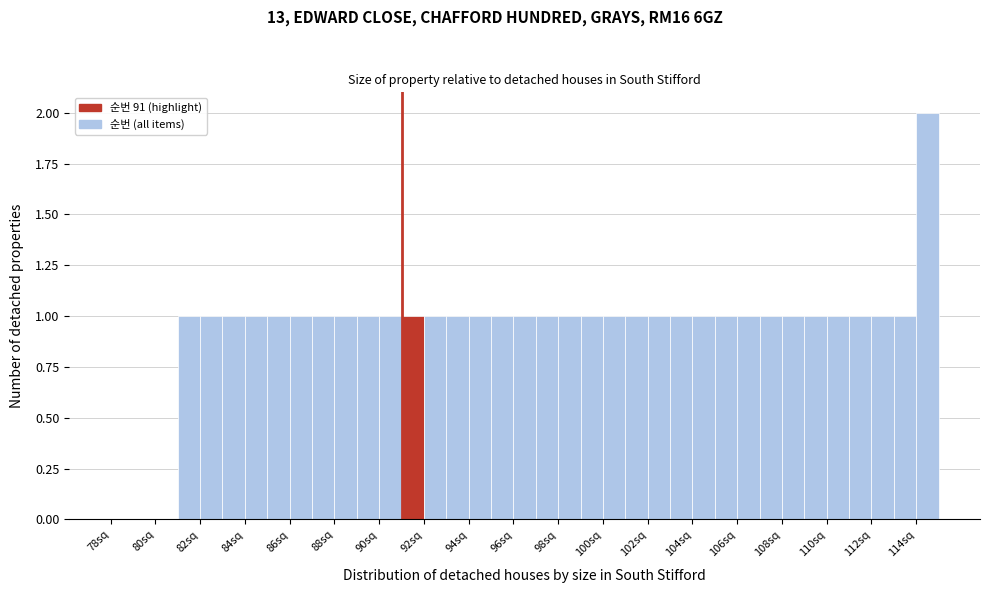

Reading left to right, transcribe this chart: for each bar, give the range it covers on the x-axis and its height. The values are not printed on the chart, so give them approximately, as read against the axis.

78 to 79: 0
79 to 80: 0
80 to 81: 0
81 to 82: 1
82 to 83: 1
83 to 84: 1
84 to 85: 1
85 to 86: 1
86 to 87: 1
87 to 88: 1
88 to 89: 1
89 to 90: 1
90 to 91: 1
91 to 92: 1
92 to 93: 1
93 to 94: 1
94 to 95: 1
95 to 96: 1
96 to 97: 1
97 to 98: 1
98 to 99: 1
99 to 100: 1
100 to 101: 1
101 to 102: 1
102 to 103: 1
103 to 104: 1
104 to 105: 1
105 to 106: 1
106 to 107: 1
107 to 108: 1
108 to 109: 1
109 to 110: 1
110 to 111: 1
111 to 112: 1
112 to 113: 1
113 to 114: 1
114 to 115: 2